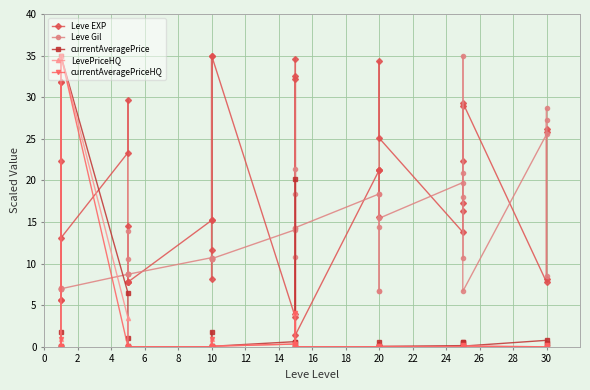

What is the average value of the currentAveragePrice series?

1.8